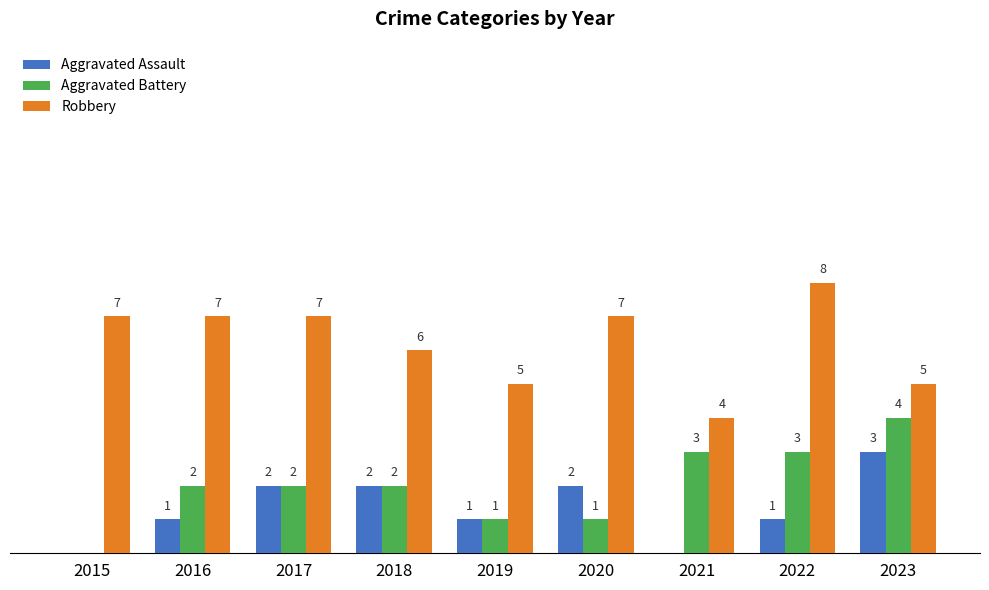

Is the value of Aggravated Assault at 2021 greater than the value of Robbery at 2015?

No